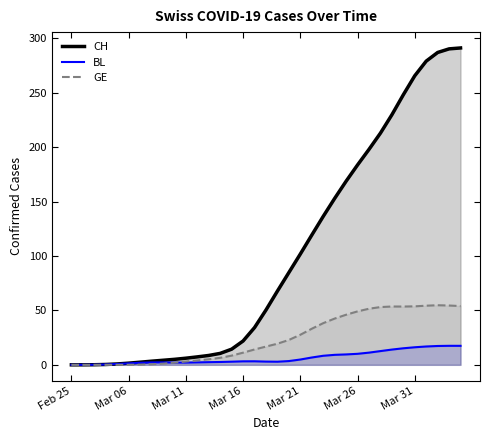

At which category does the chart reach its minimum across all series?

Feb 25